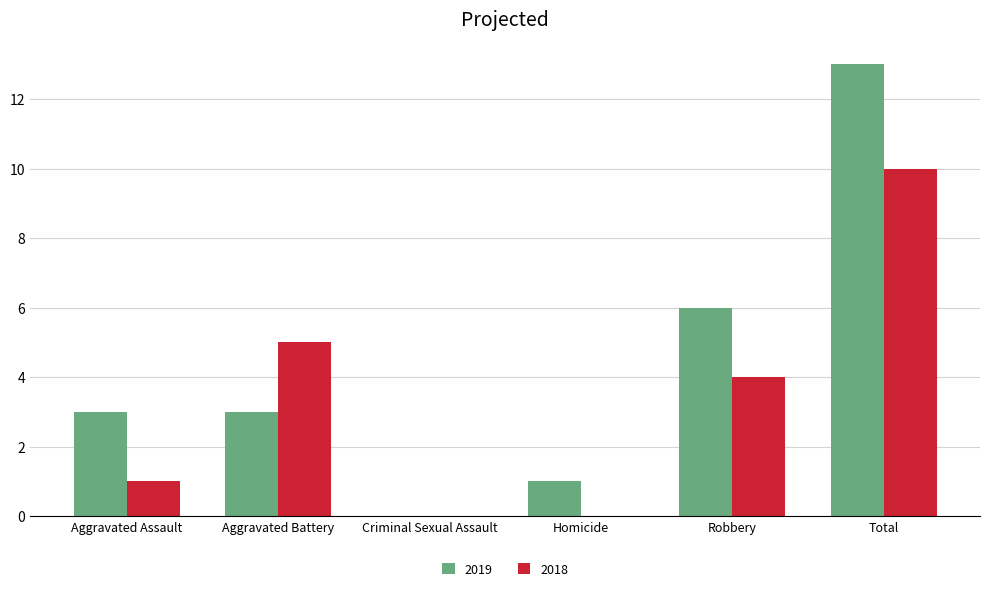

What is the sum of the 2018 values at Aggravated Battery and Robbery?

9